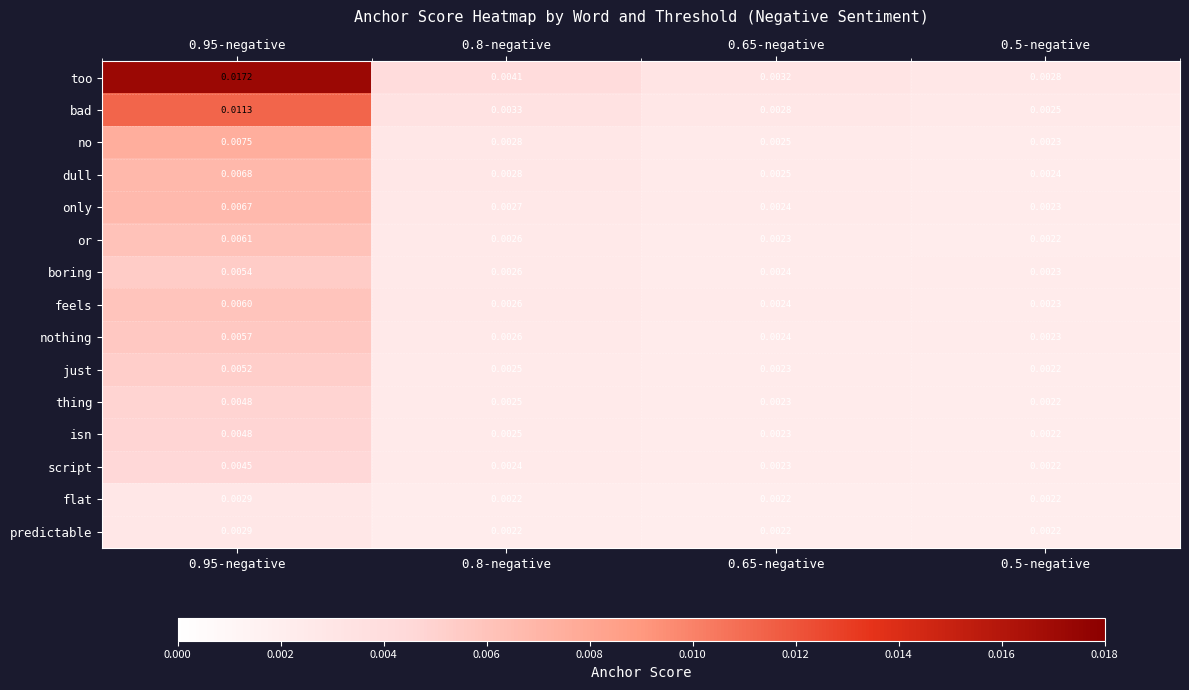

Is the value of boring at 0.8-negative greater than the value of too at 0.65-negative?

No